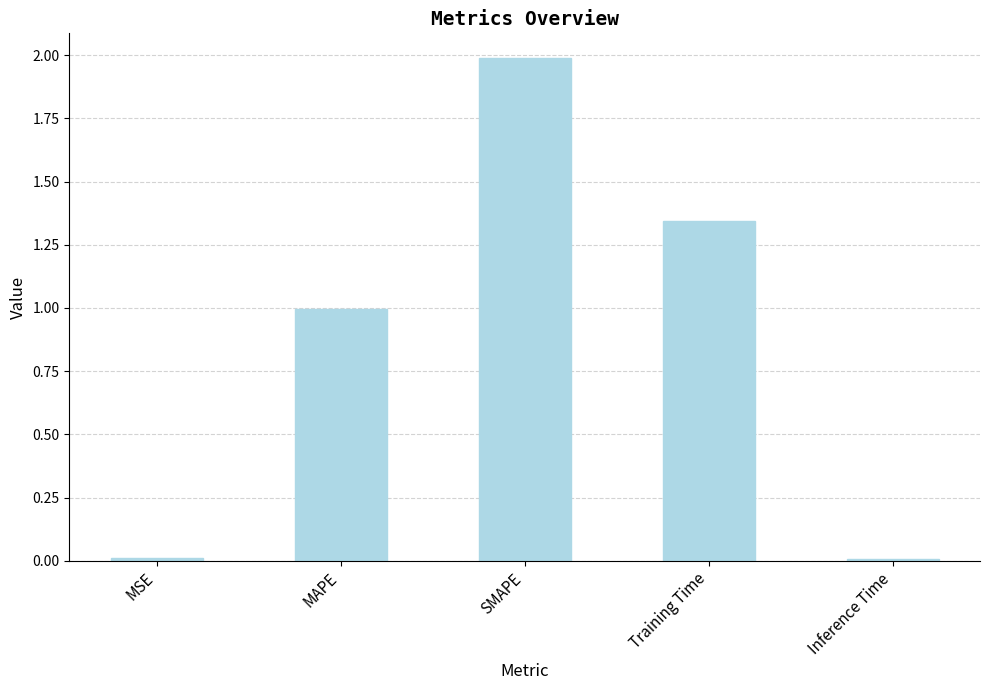

Is it true that the value at Inference Time is 0.0?

True